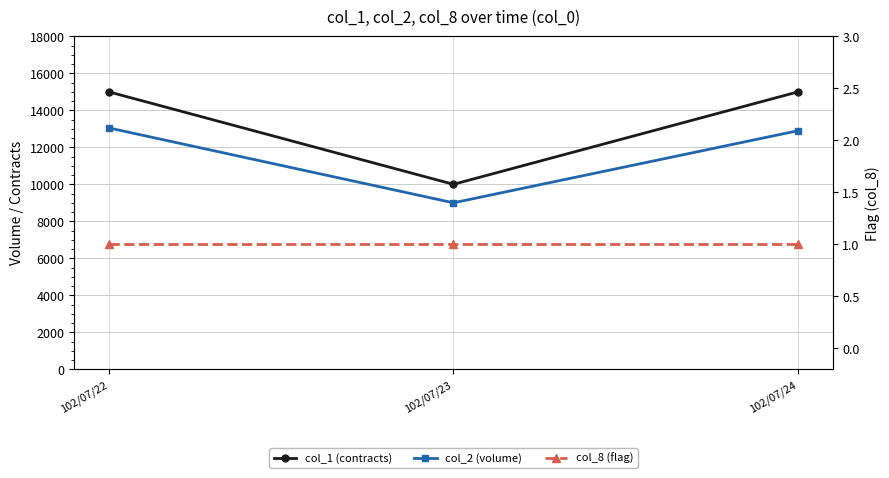

What is the highest value of the col_1 (contracts) series?

15000